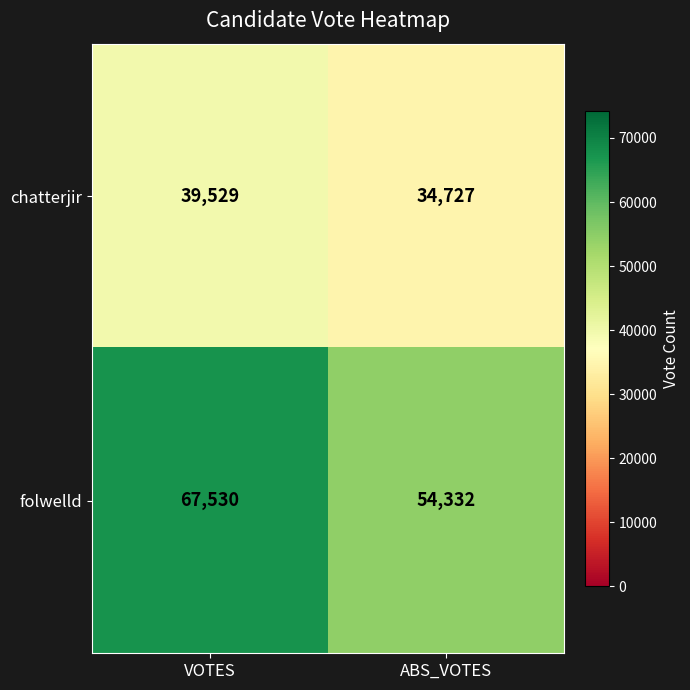

What is the total value across all series at ABS_VOTES?

89059